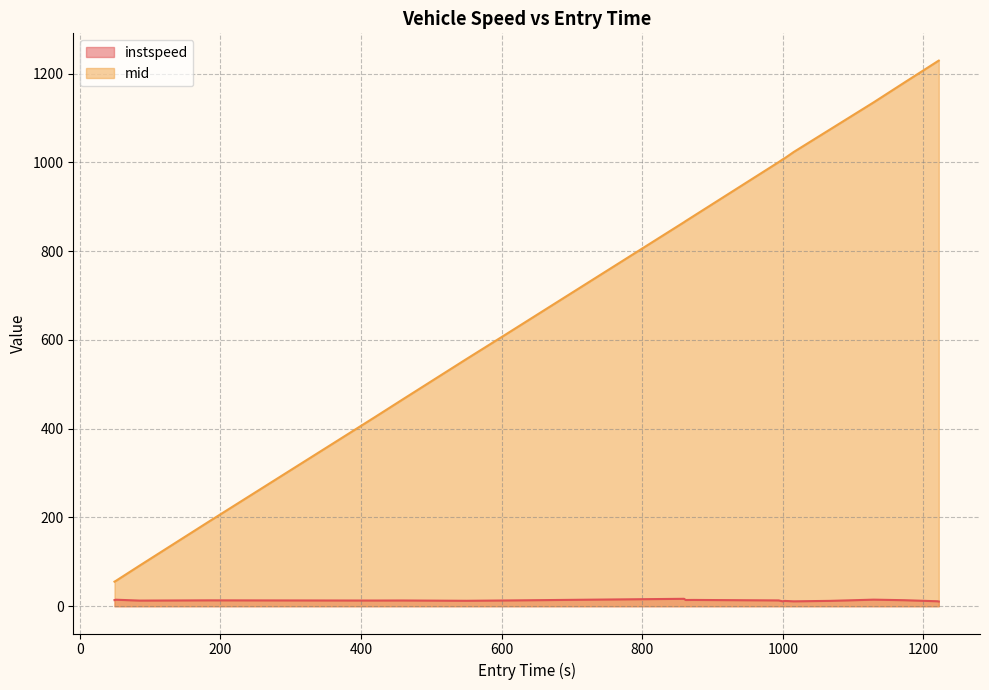

How many values in the mid series are below 879?

10